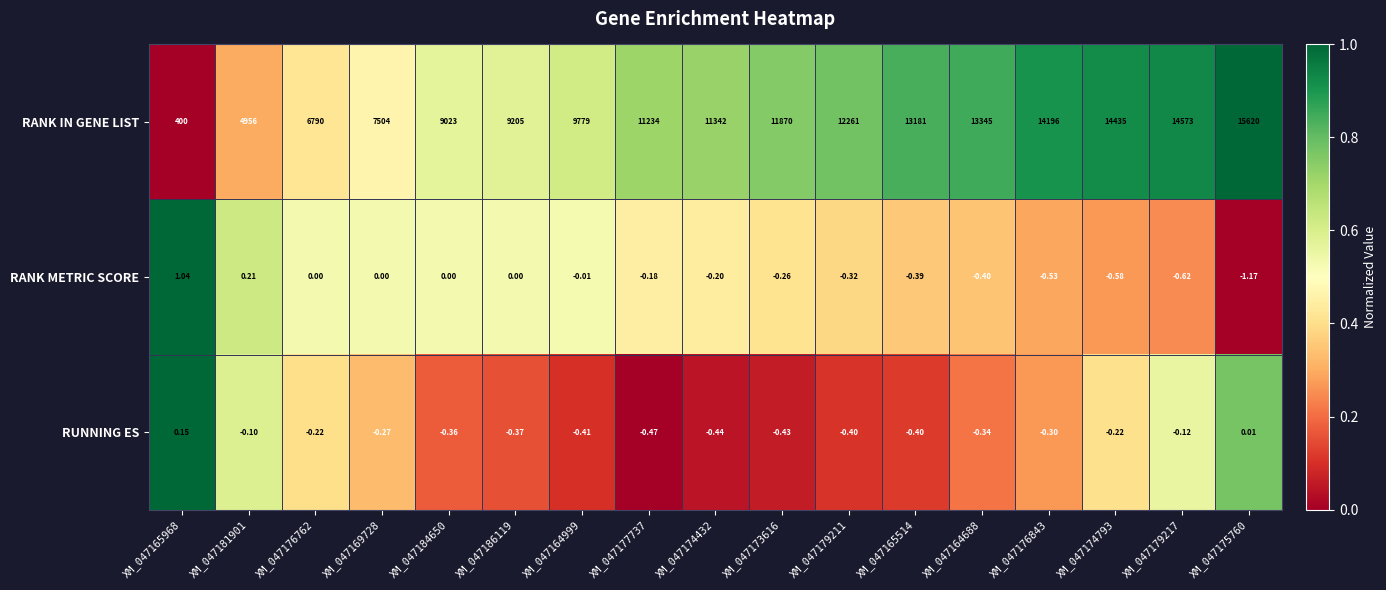

Which category has the lowest value across all series?

XM_047175760